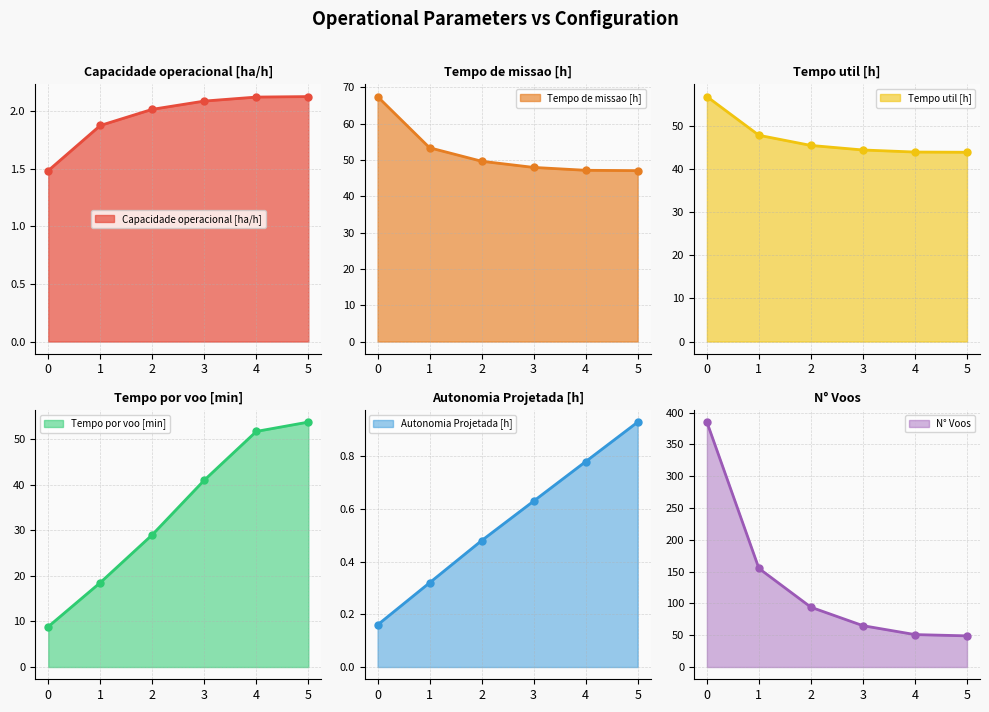

What is the average value of the N° Voos series?

133